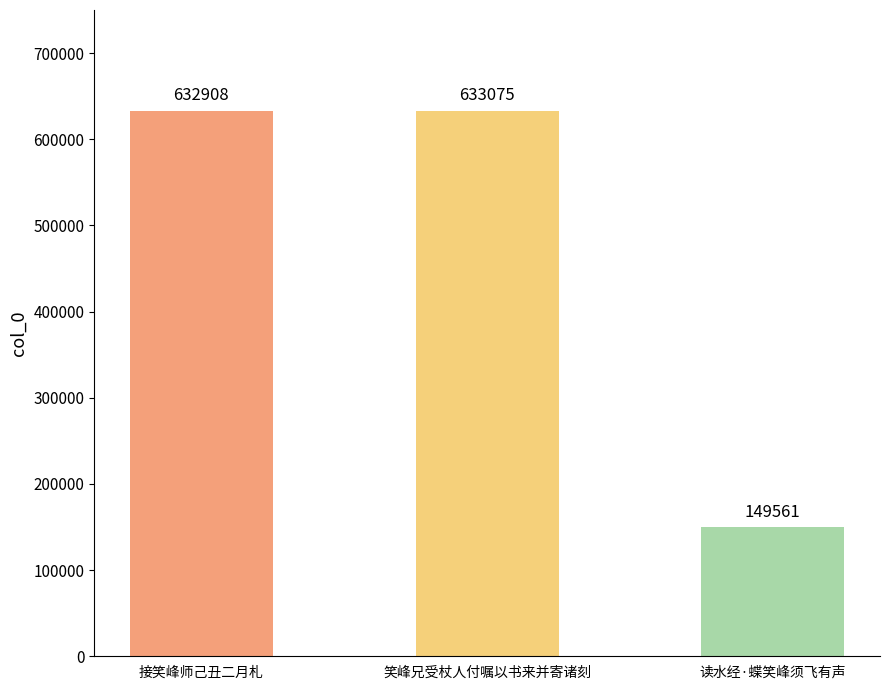

What is the average value?

471848